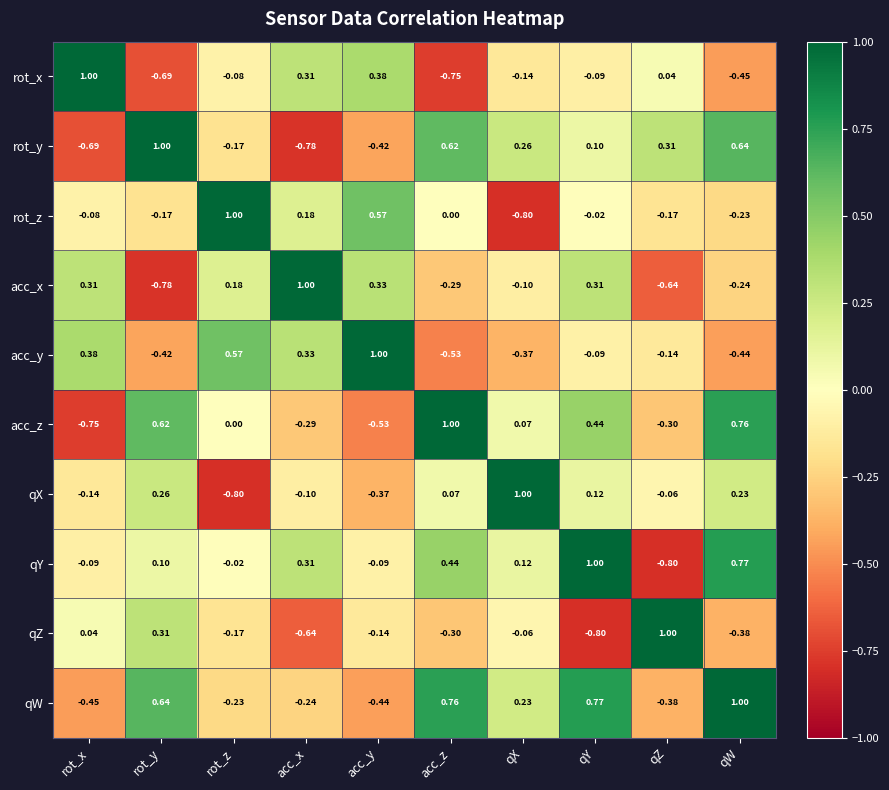

At which label does rot_x first exceed 0?

rot_x